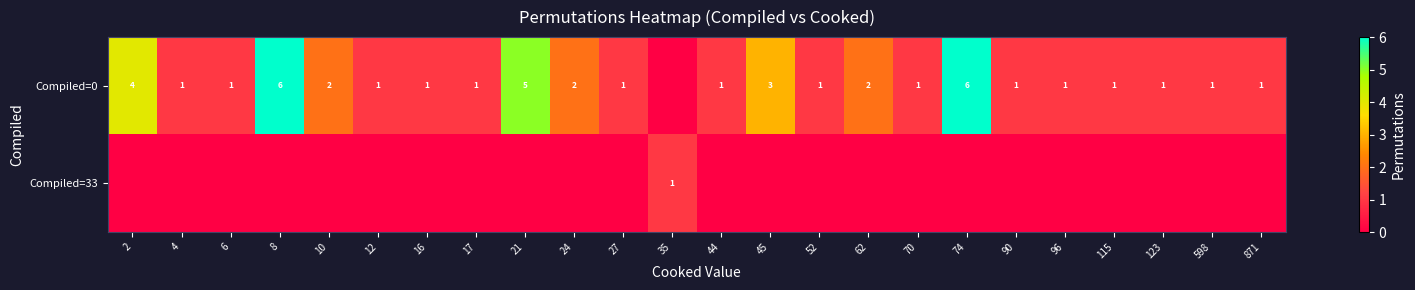

Is it true that Compiled=0 equals 4 at 74?

False